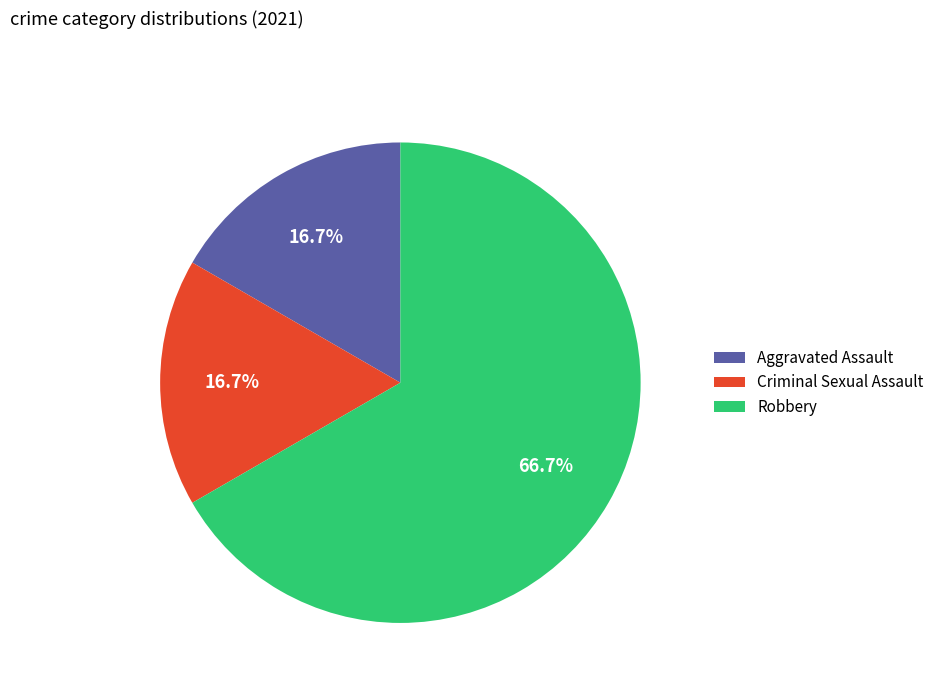

Between Criminal Sexual Assault and Robbery, which is larger?

Robbery